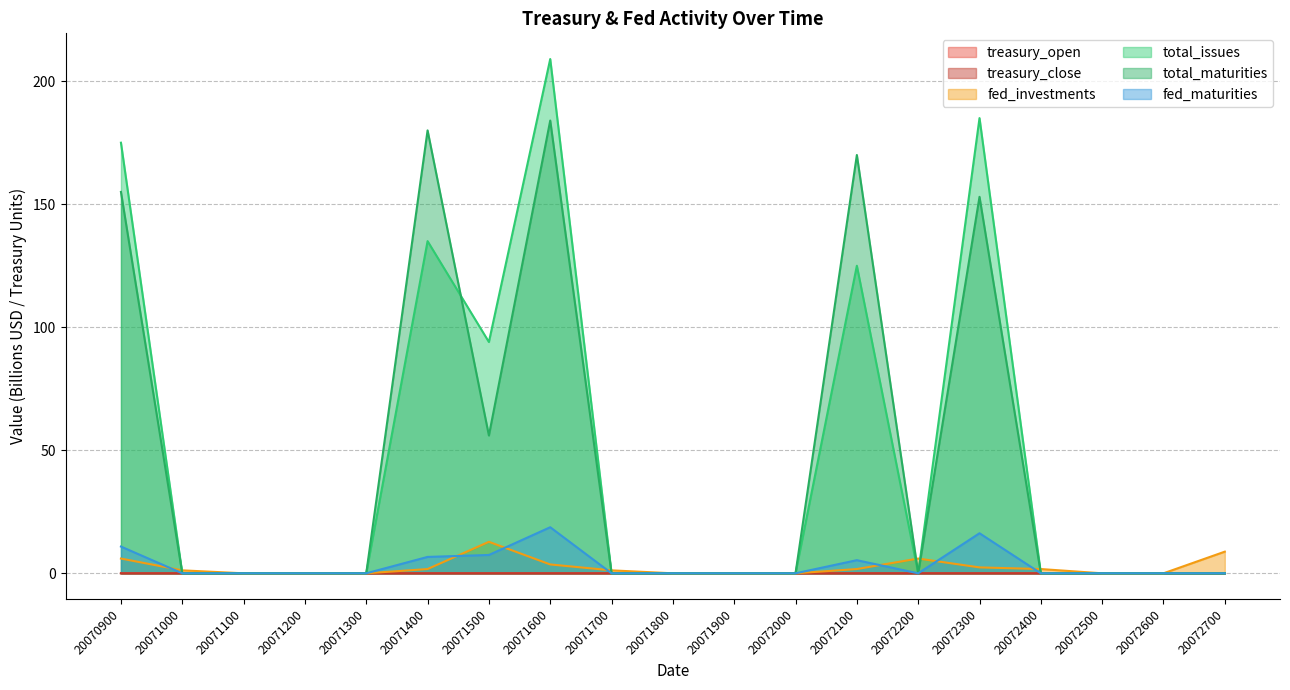

Which series has the largest range (max minus min)?

total_issues